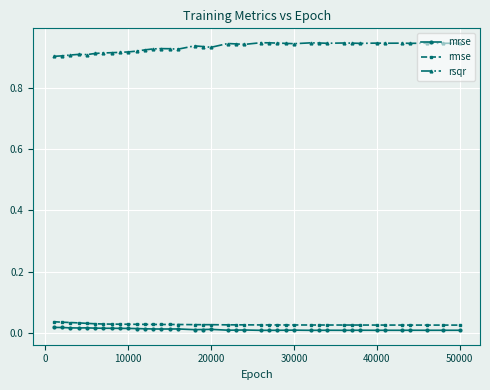

True or false: rmse and rsqr intersect in this chart.

False